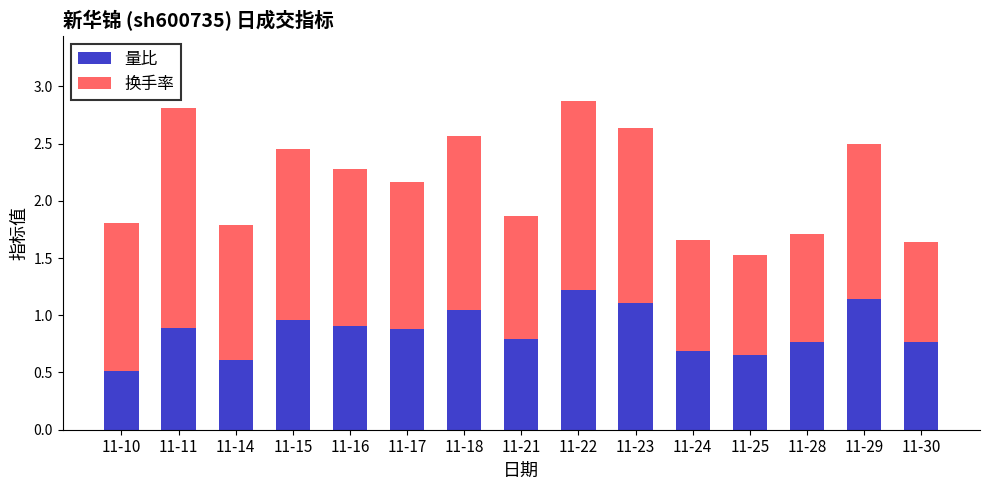

At which label does 量比 reach its minimum?

11-10